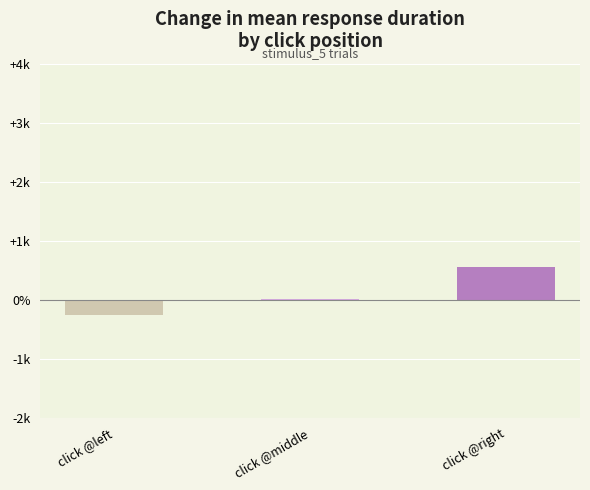

What is the label of the 3rd bar from the right?

click @left